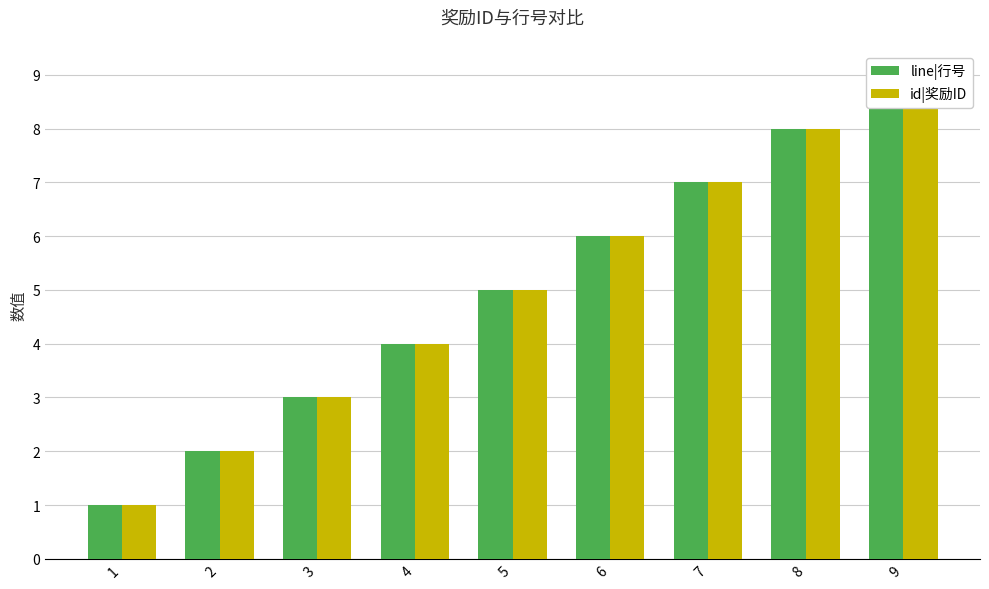

The id|奖励ID series shows 2 at 2. True or false?

True